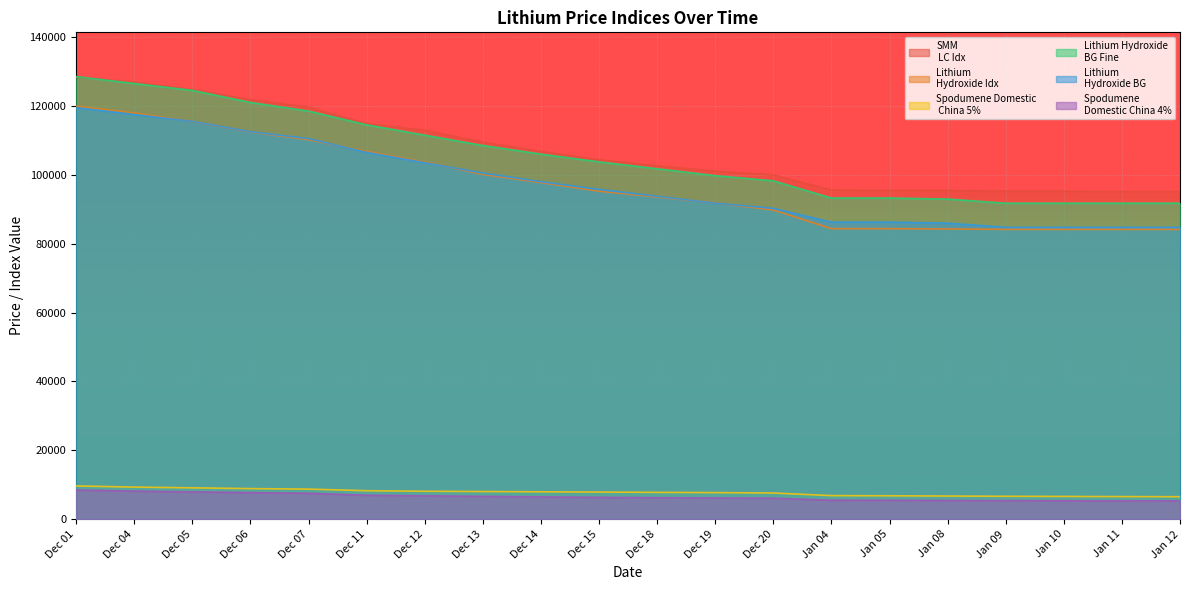

What is the average value of the Spodumene 
Domestic China 4% series?

6488